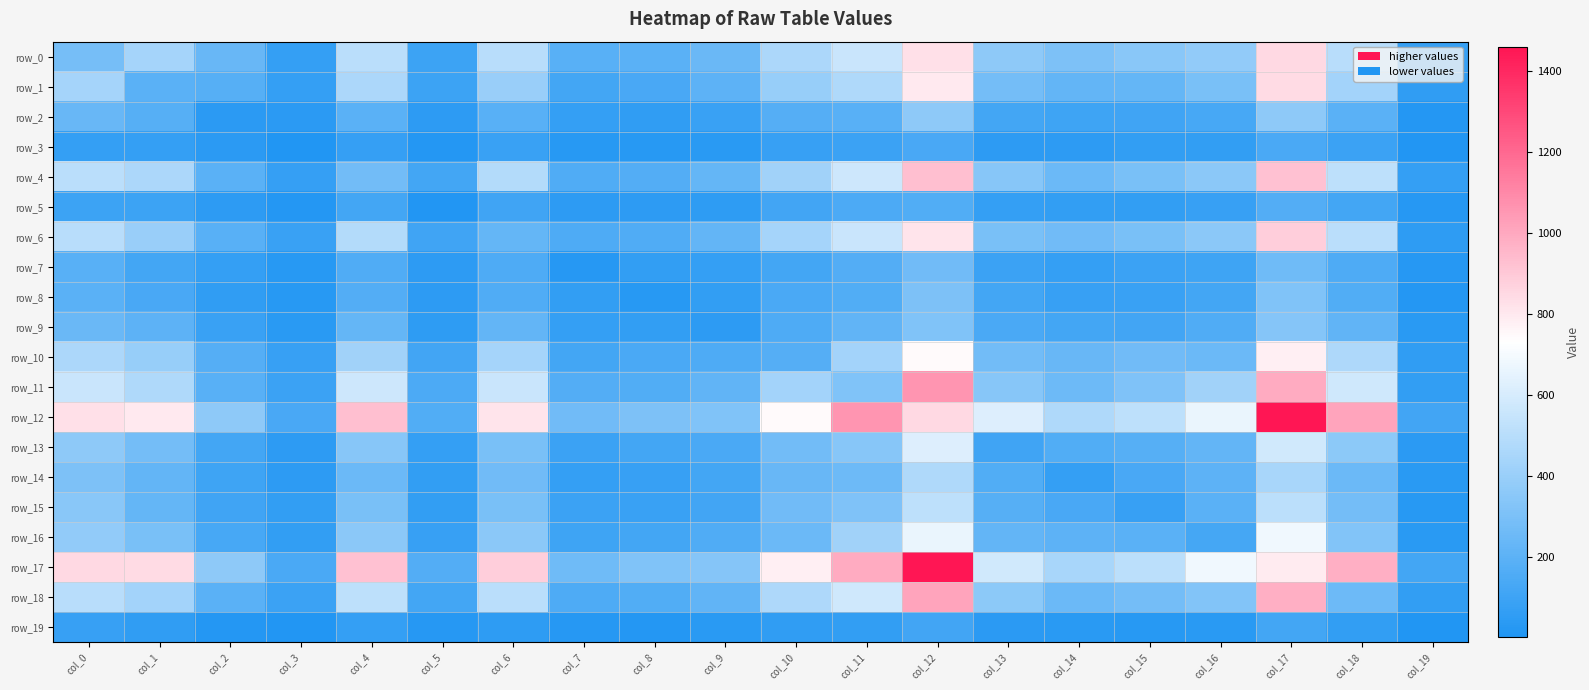

Rank the series by their maximum value, from lowest to highest.

row_19, row_3, row_5, row_7, row_8, row_9, row_2, row_14, row_15, row_13, row_16, row_10, row_1, row_0, row_6, row_4, row_18, row_11, row_12, row_17